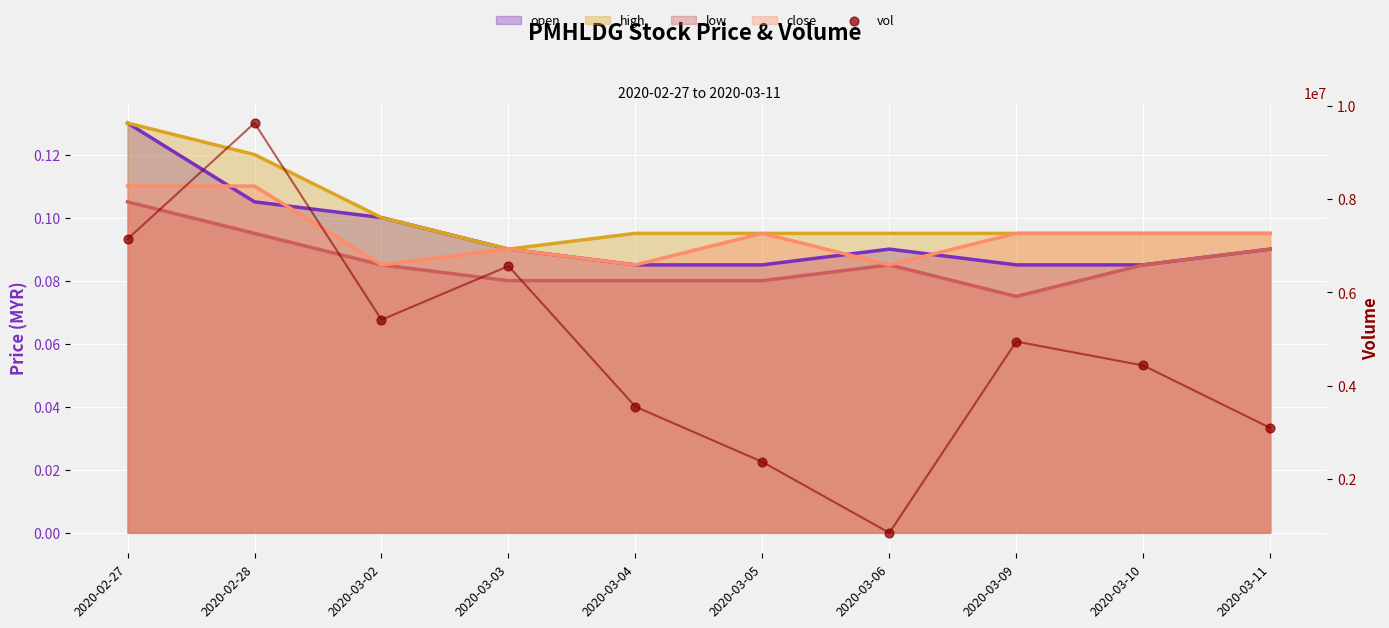

Approximately how many times larger is the value at 2020-03-04 compared to 2020-03-09?

0.7